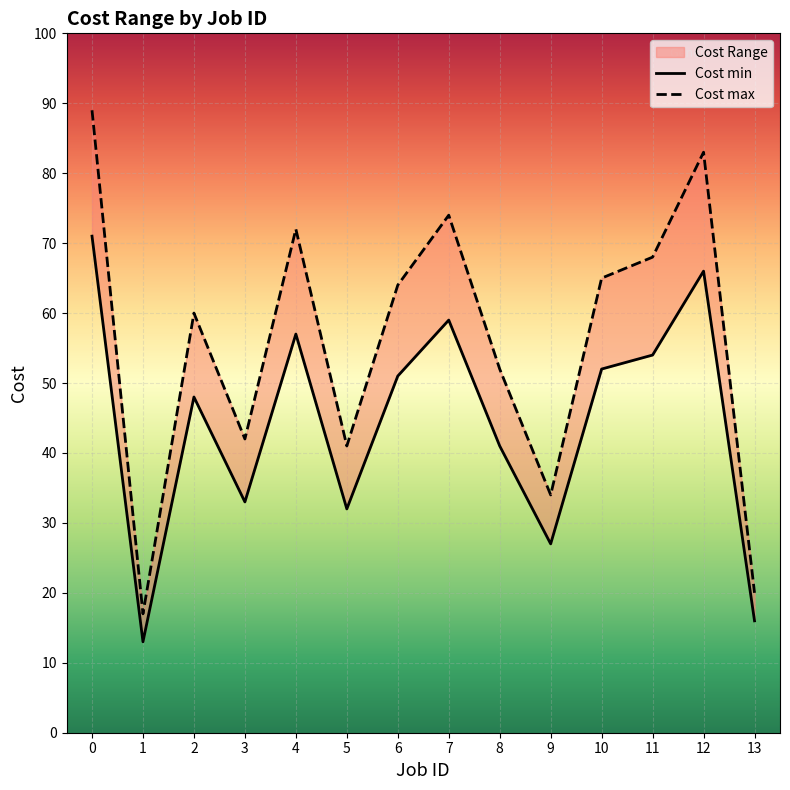

What is the spread (max minus min) of values at 5?

9